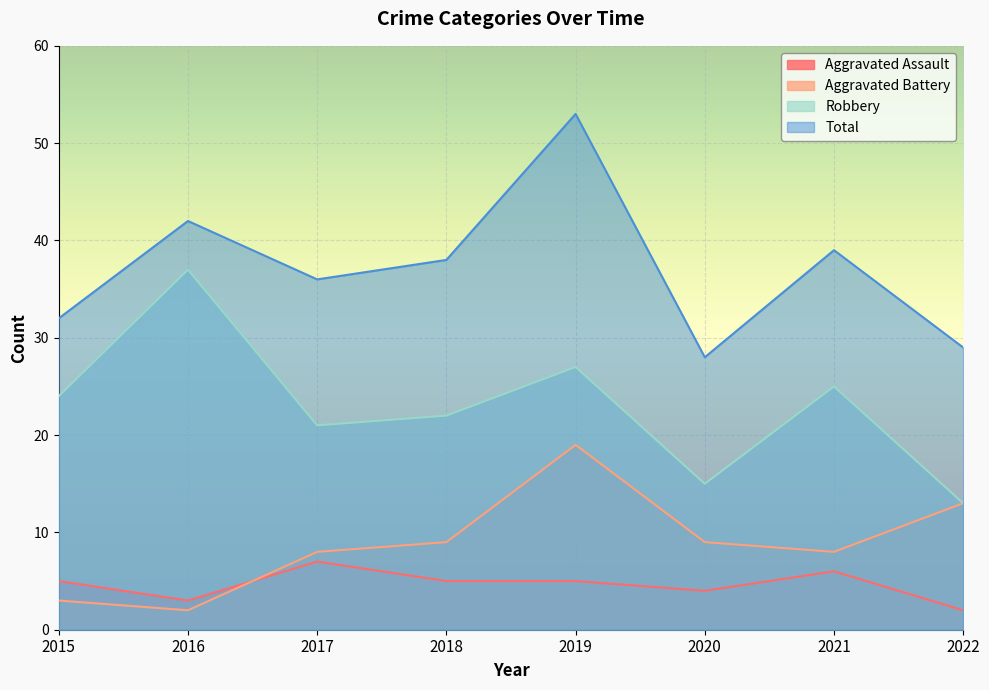

Where does the Aggravated Battery series first go above 9?

2019